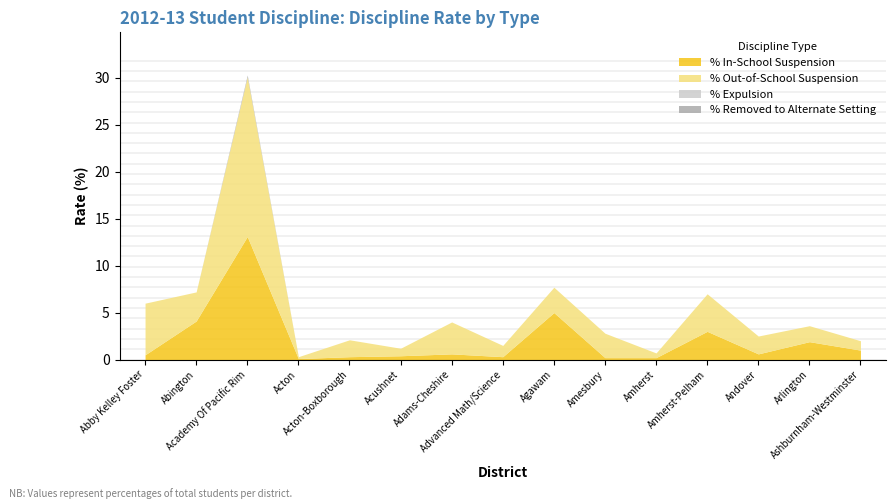

What are all the series names shown in the legend?

% In-School Suspension, % Out-of-School Suspension, % Expulsion, % Removed to Alternate Setting